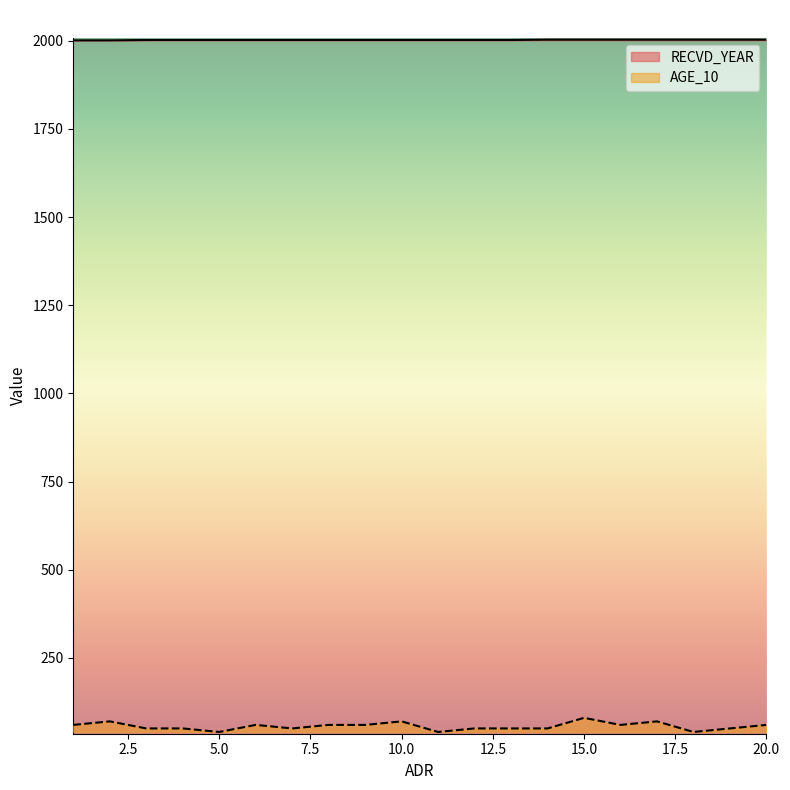

The value of AGE_10 at 18 is 70. True or false?

False